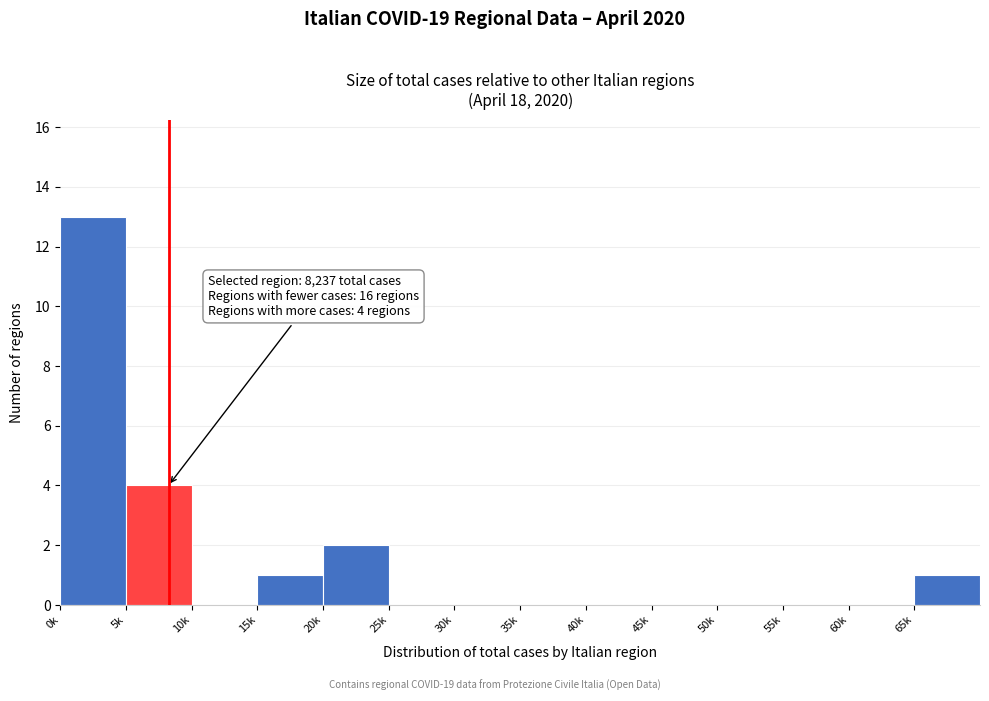

Reading left to right, extract all data points from this chart.

0k=13	5k=4	10k=0	15k=1	20k=2	25k=0	30k=0	35k=0	40k=0	45k=0	50k=0	55k=0	60k=0	65k=1